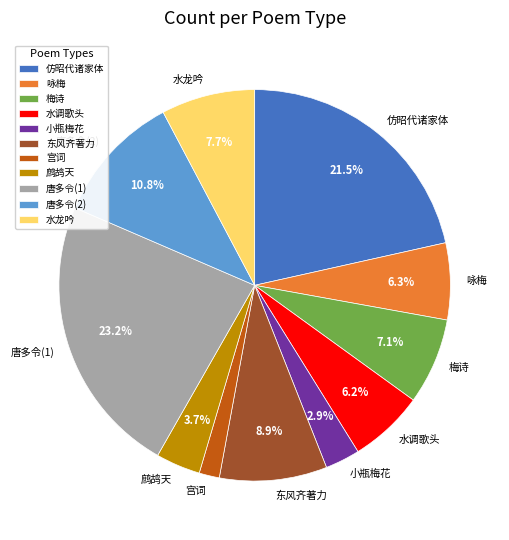

What is the smallest slice in the pie chart?

宫词